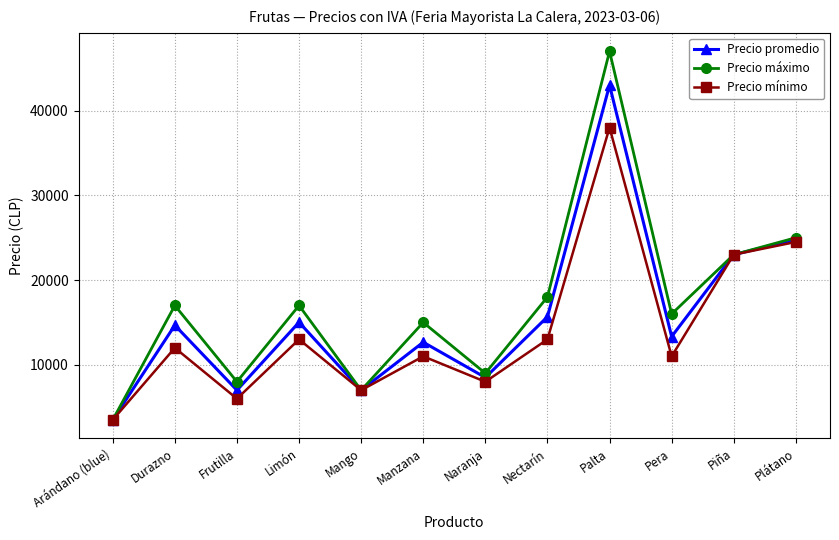

How many data points in Precio promedio are less than 14667?

6